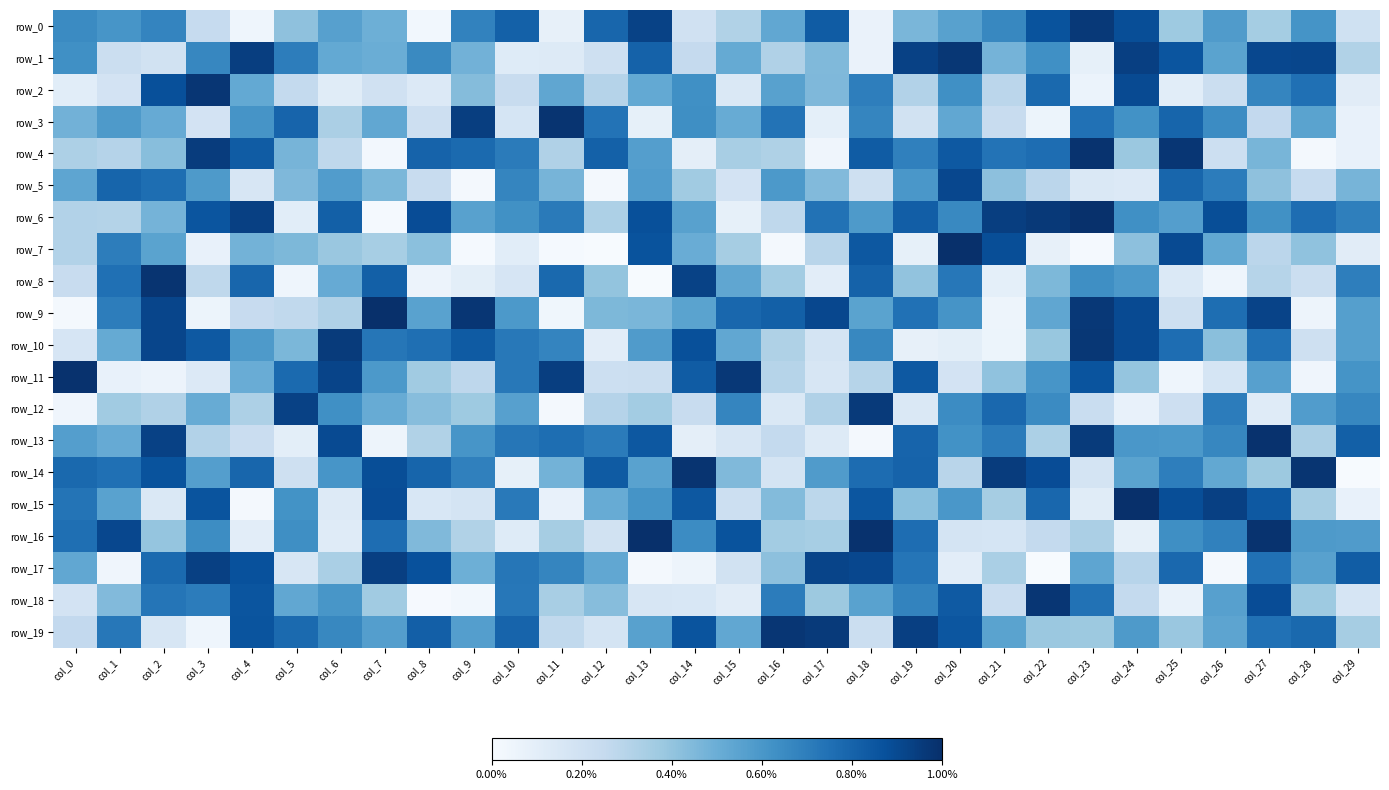

At col_14, list the series in order from smallest to largest.

row_17, row_13, row_4, row_18, row_0, row_12, row_1, row_5, row_7, row_9, row_6, row_2, row_3, row_16, row_11, row_15, row_19, row_10, row_8, row_14